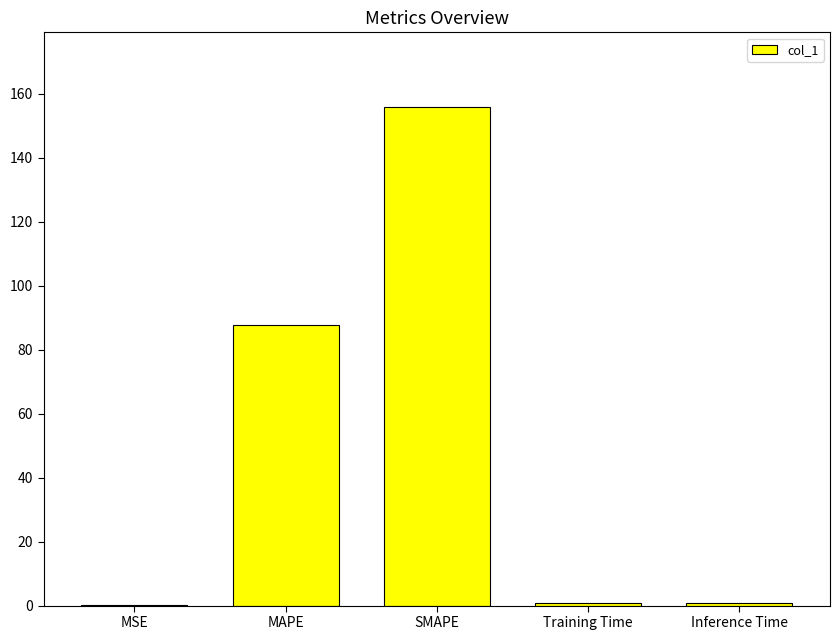

What is the difference between the values at Inference Time and SMAPE?

155.1